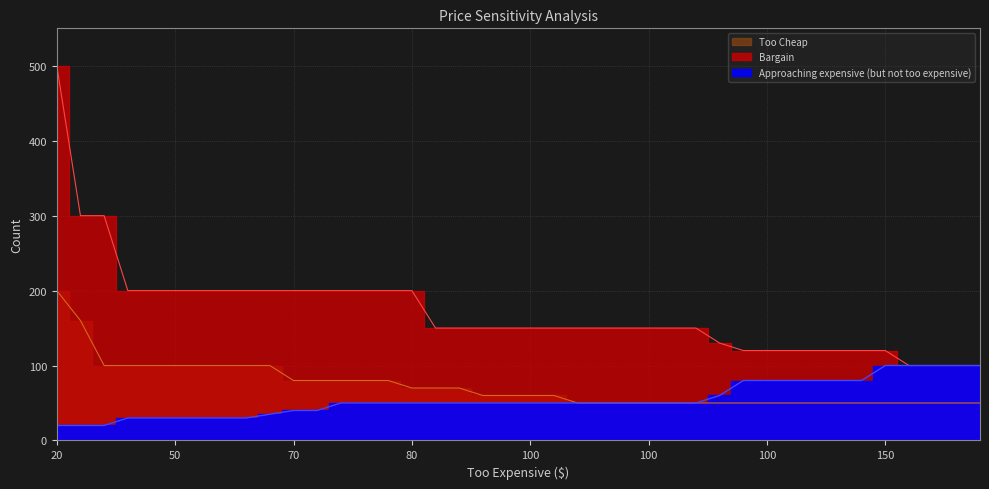

What value does the Bargain series have at 100?

120